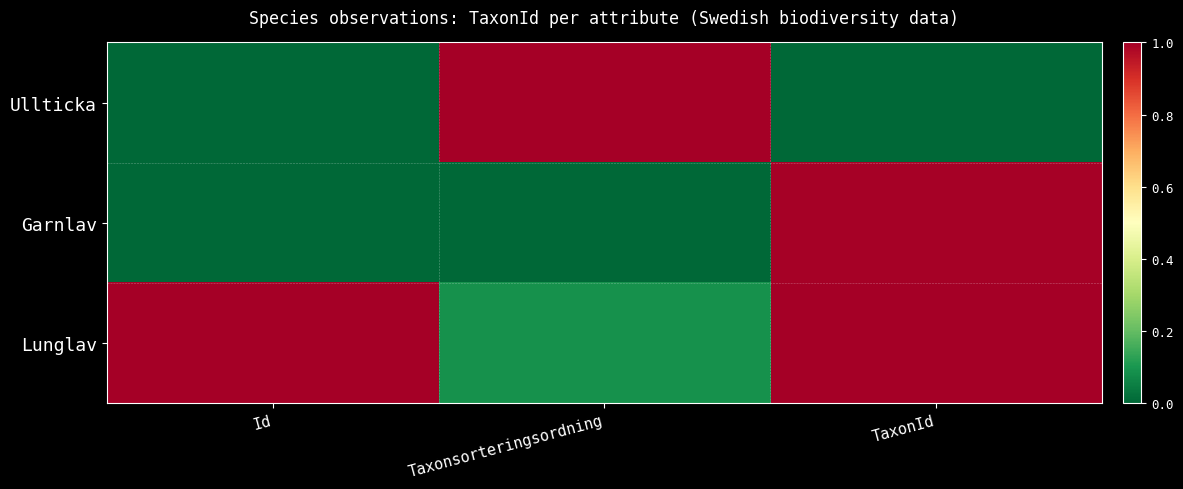

What is the greatest value displayed?

1.0